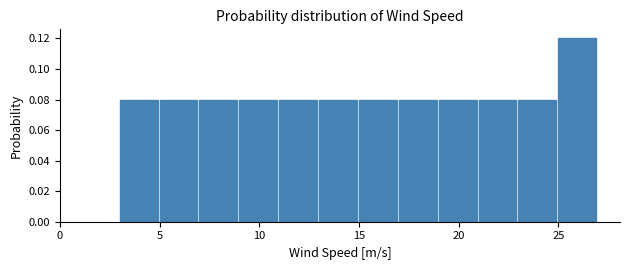

Over which range of the x-axis is the bar tallest?

25 to 27